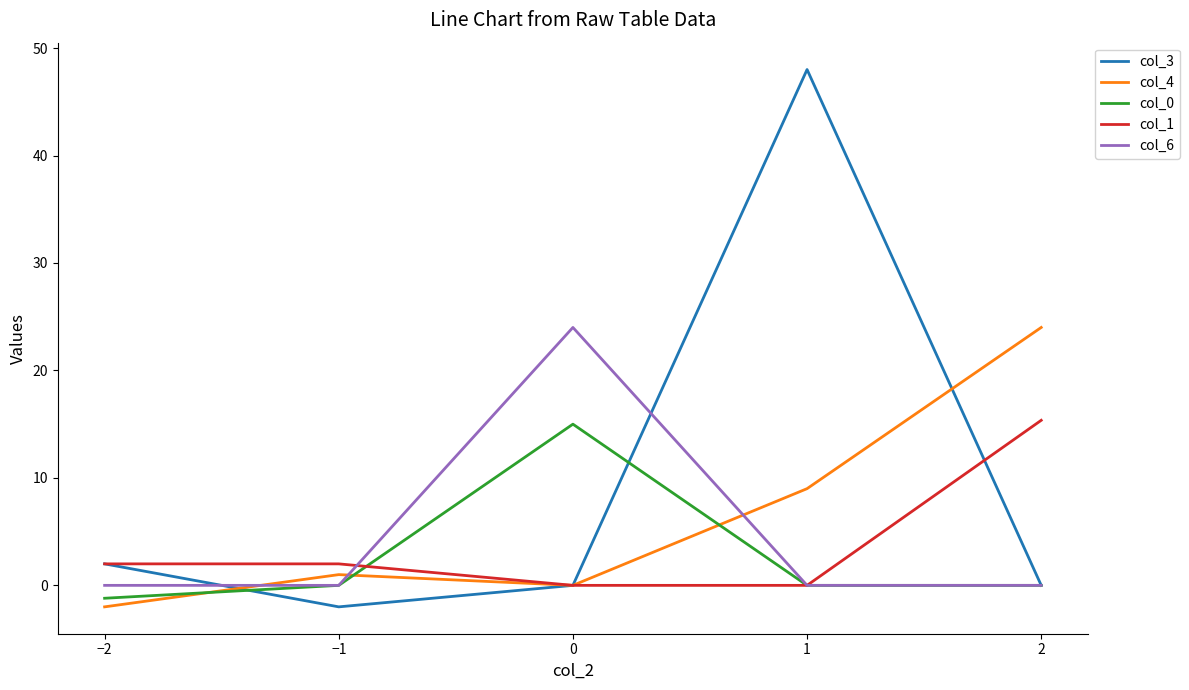

Which series has the largest total across all categories?

col_3